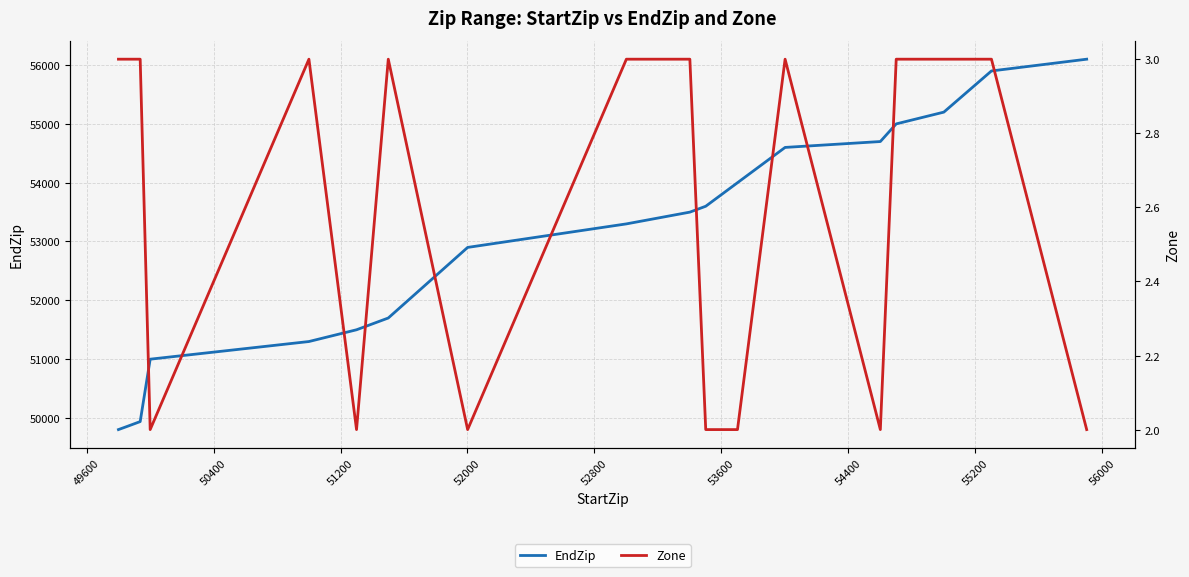

What is the maximum value for EndZip?

56099